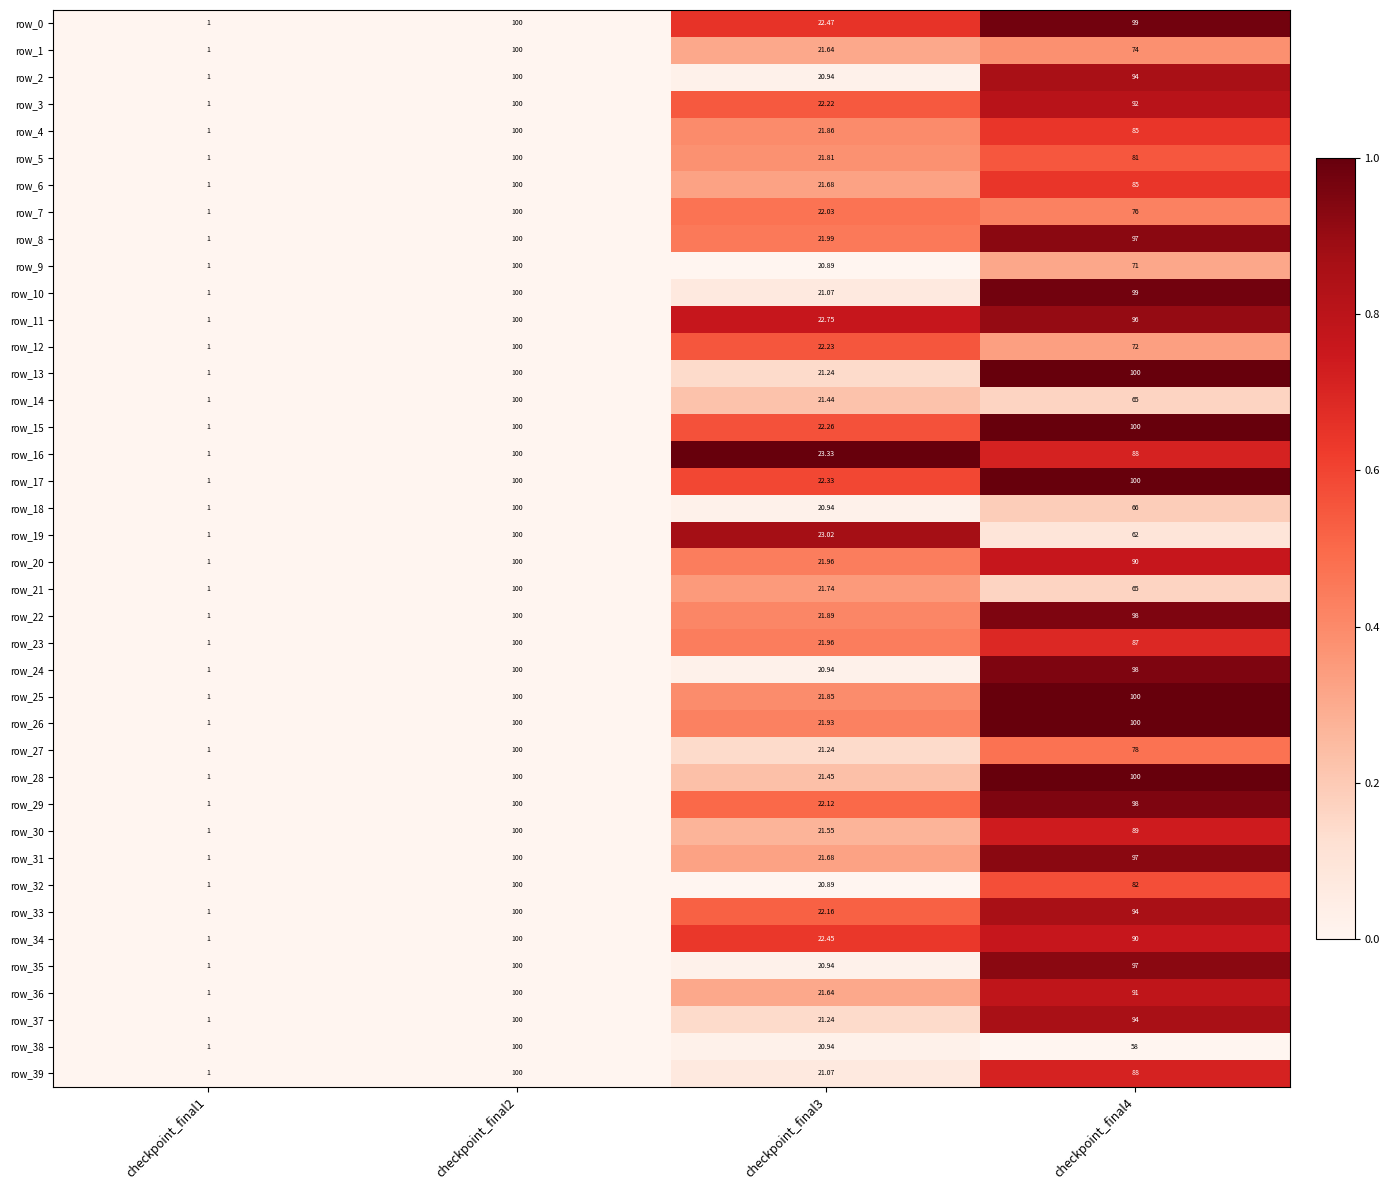

Reading left to right, transcribe all the data shown in this chart.

row_0: 0.0	0.0	0.6	1.0
row_1: 0.0	0.0	0.3	0.4
row_2: 0.0	0.0	0.0	0.9
row_3: 0.0	0.0	0.5	0.8
row_4: 0.0	0.0	0.4	0.6
row_5: 0.0	0.0	0.4	0.5
row_6: 0.0	0.0	0.3	0.6
row_7: 0.0	0.0	0.5	0.4
row_8: 0.0	0.0	0.5	0.9
row_9: 0.0	0.0	0.0	0.3
row_10: 0.0	0.0	0.1	1.0
row_11: 0.0	0.0	0.8	0.9
row_12: 0.0	0.0	0.6	0.3
row_13: 0.0	0.0	0.1	1.0
row_14: 0.0	0.0	0.2	0.2
row_15: 0.0	0.0	0.6	1.0
row_16: 0.0	0.0	1.0	0.7
row_17: 0.0	0.0	0.6	1.0
row_18: 0.0	0.0	0.0	0.2
row_19: 0.0	0.0	0.9	0.1
row_20: 0.0	0.0	0.4	0.8
row_21: 0.0	0.0	0.4	0.2
row_22: 0.0	0.0	0.4	1.0
row_23: 0.0	0.0	0.4	0.7
row_24: 0.0	0.0	0.0	1.0
row_25: 0.0	0.0	0.4	1.0
row_26: 0.0	0.0	0.4	1.0
row_27: 0.0	0.0	0.1	0.5
row_28: 0.0	0.0	0.2	1.0
row_29: 0.0	0.0	0.5	1.0
row_30: 0.0	0.0	0.3	0.7
row_31: 0.0	0.0	0.3	0.9
row_32: 0.0	0.0	0.0	0.6
row_33: 0.0	0.0	0.5	0.9
row_34: 0.0	0.0	0.6	0.8
row_35: 0.0	0.0	0.0	0.9
row_36: 0.0	0.0	0.3	0.8
row_37: 0.0	0.0	0.1	0.9
row_38: 0.0	0.0	0.0	0.0
row_39: 0.0	0.0	0.1	0.7